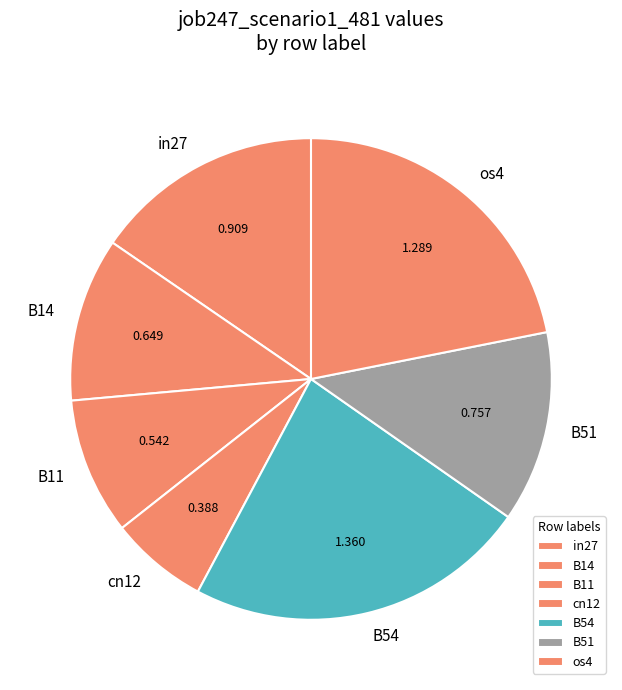

Between os4 and B54, which is larger?

B54